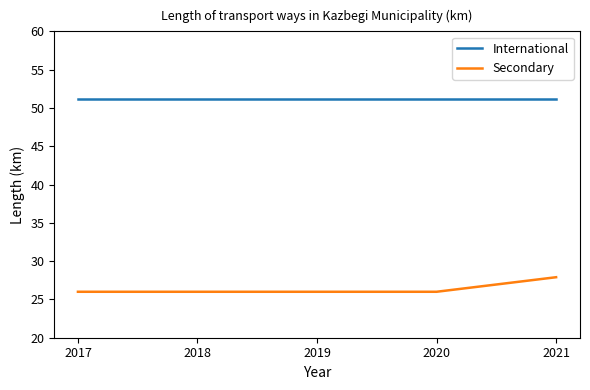

Count the number of data series in this chart.

2